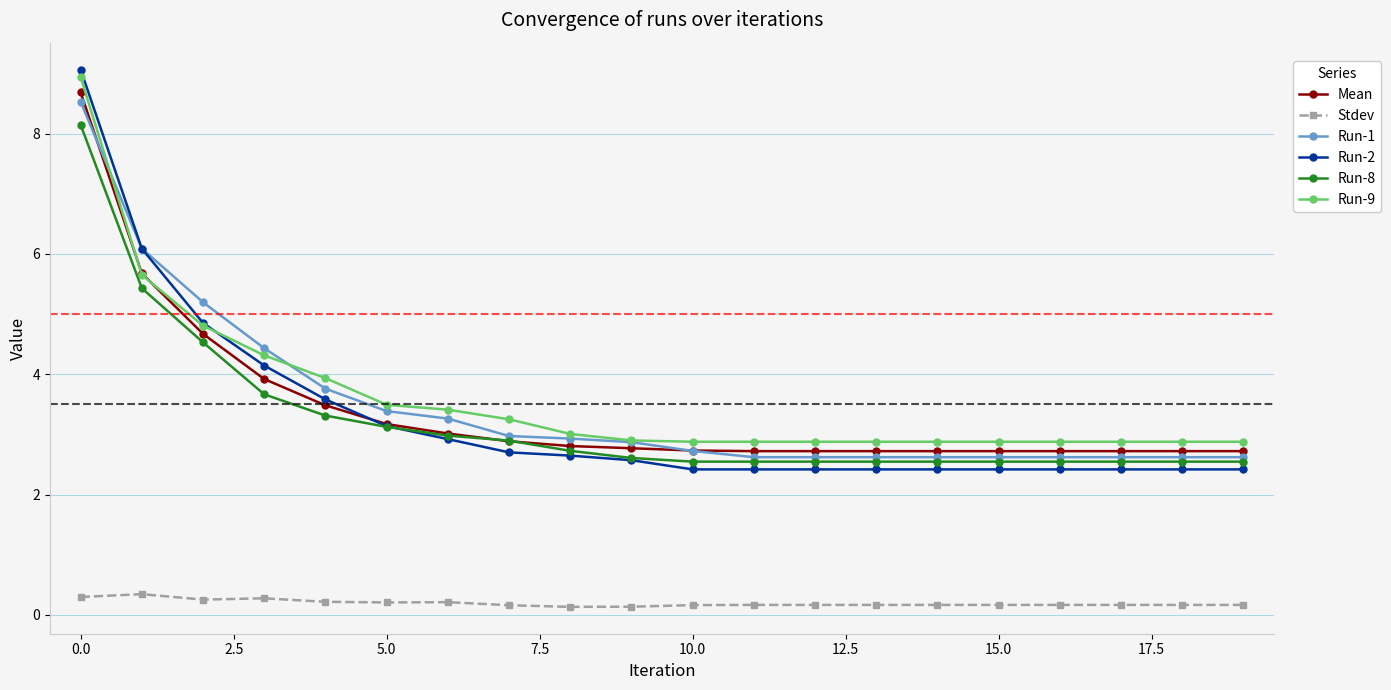

Which series has the widest spread of values?

Run-2